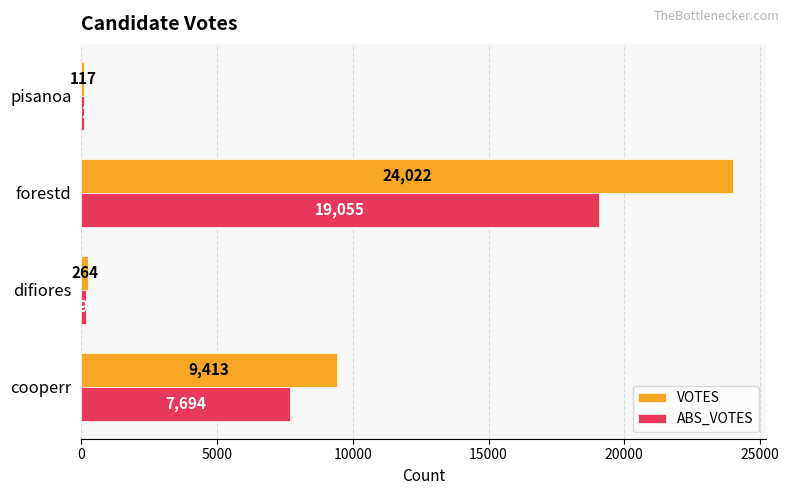

What is the spread (max minus min) of values at difiores?

74